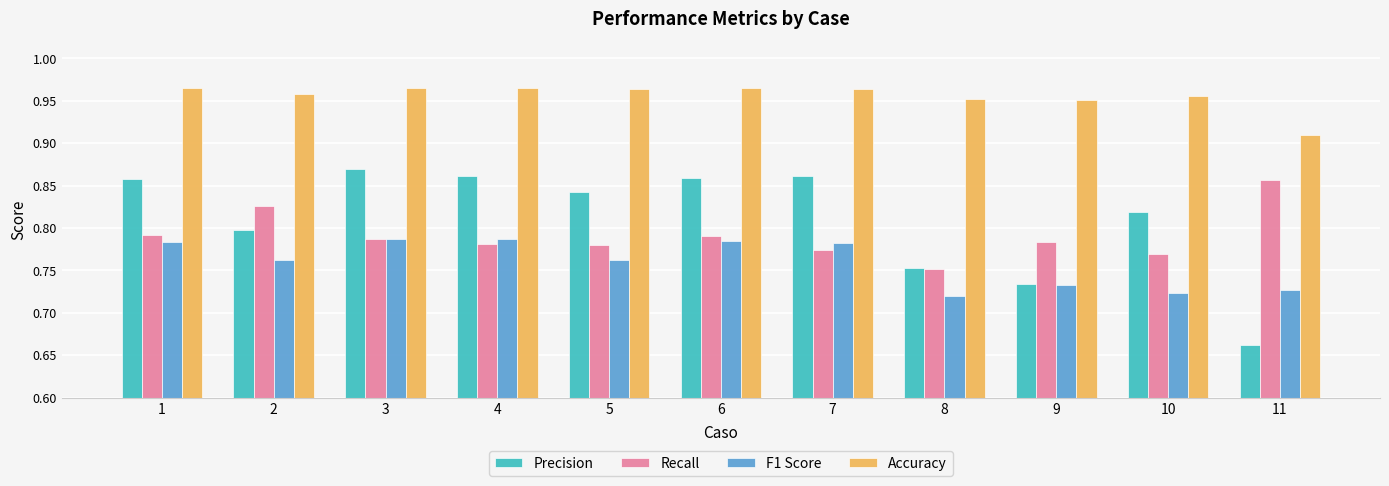

Between 3 and 8, which series saw the biggest shift?

Precision